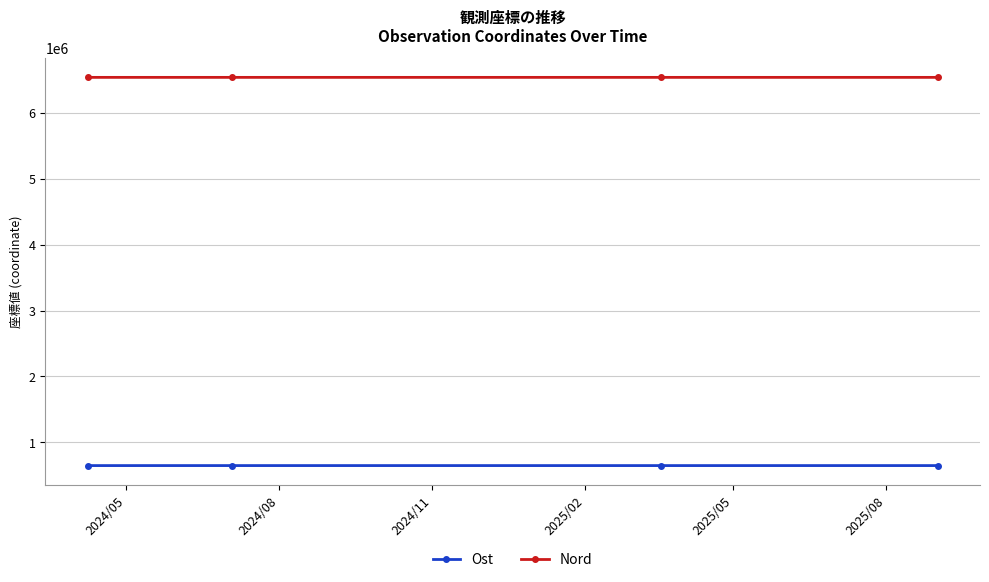

What is the lowest value of the Nord series?

6532725